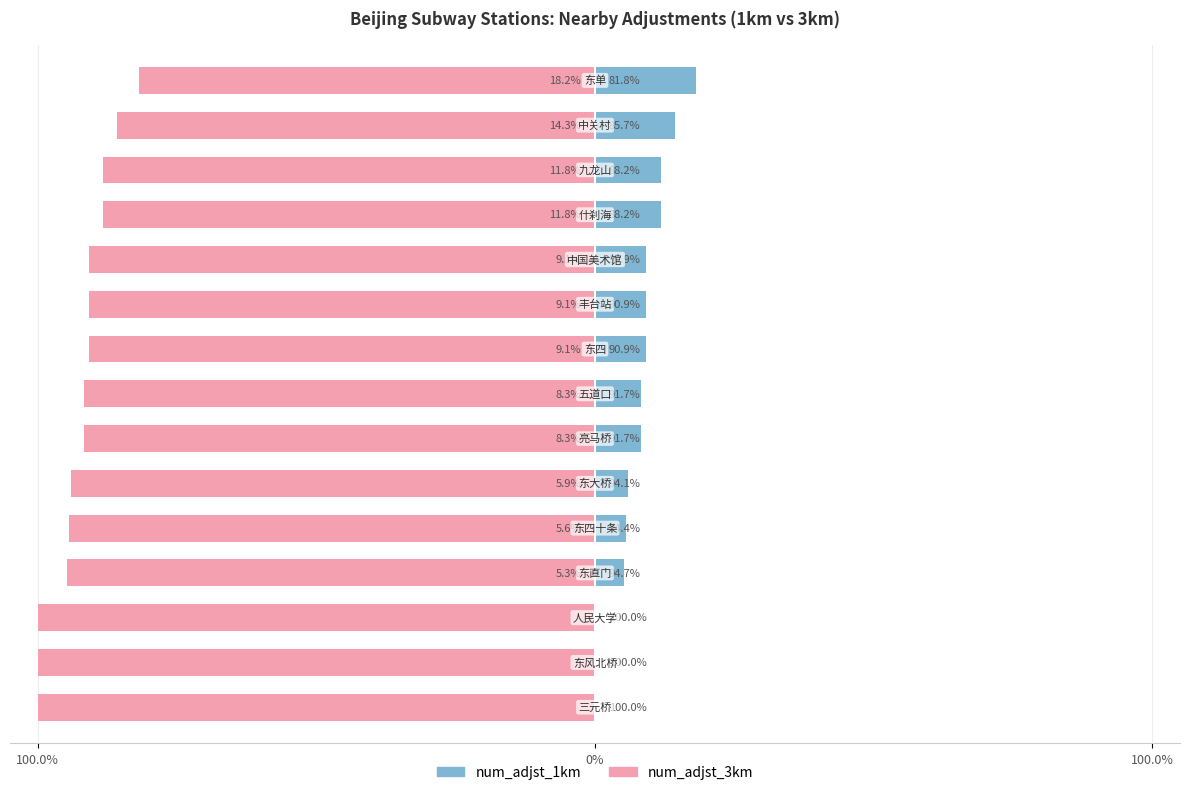

What is the average value of the num_adjst_3km series?

-92.2